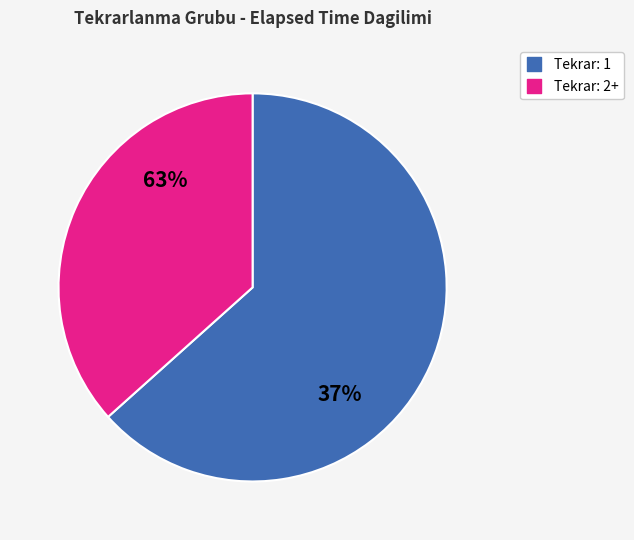

Do 6 and 4 together represent more than half of the pie?

No